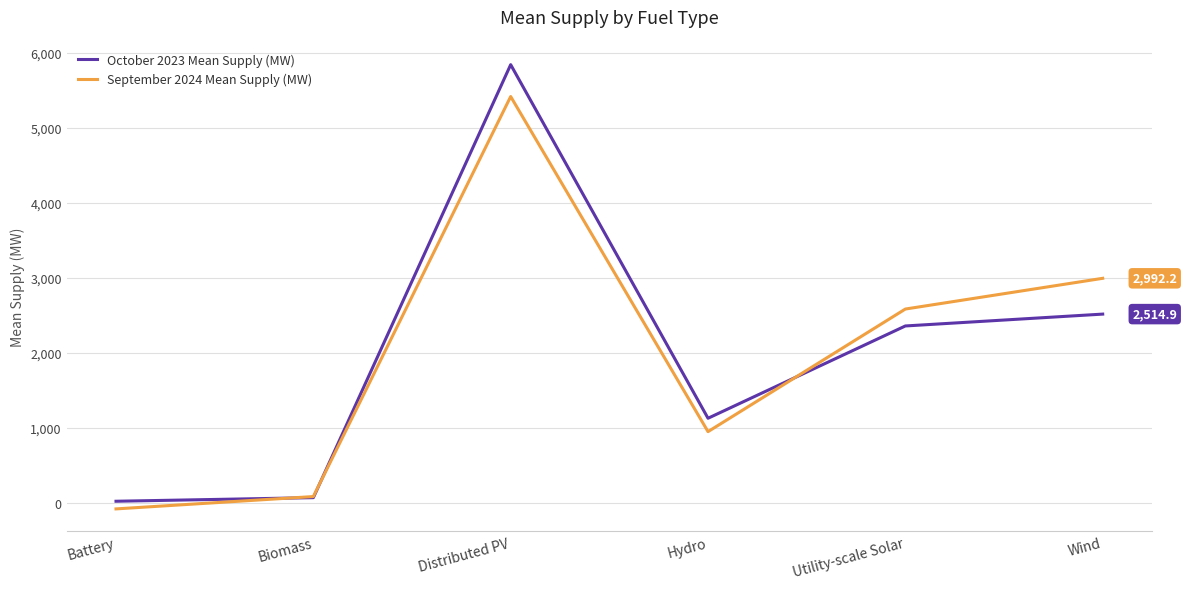

What is the highest value of the September 2024 Mean Supply (MW) series?

5417.1